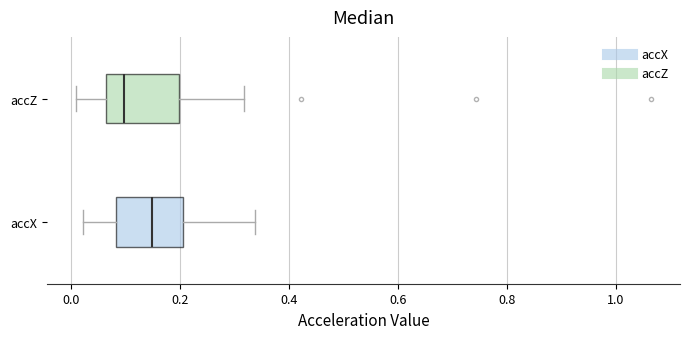

Reading bottom to top, transcribe this box plot: for each box, give where its median line is, the range the box spans, and where its two whiskers end, as read against the x-axis. The values are not printed on the chart, so give them approximately, as read against the axis.

accX: median 0.14, box 0.08 to 0.20, whiskers 0.02 to 0.34
accZ: median 0.10, box 0.06 to 0.20, whiskers 0.00 to 0.32